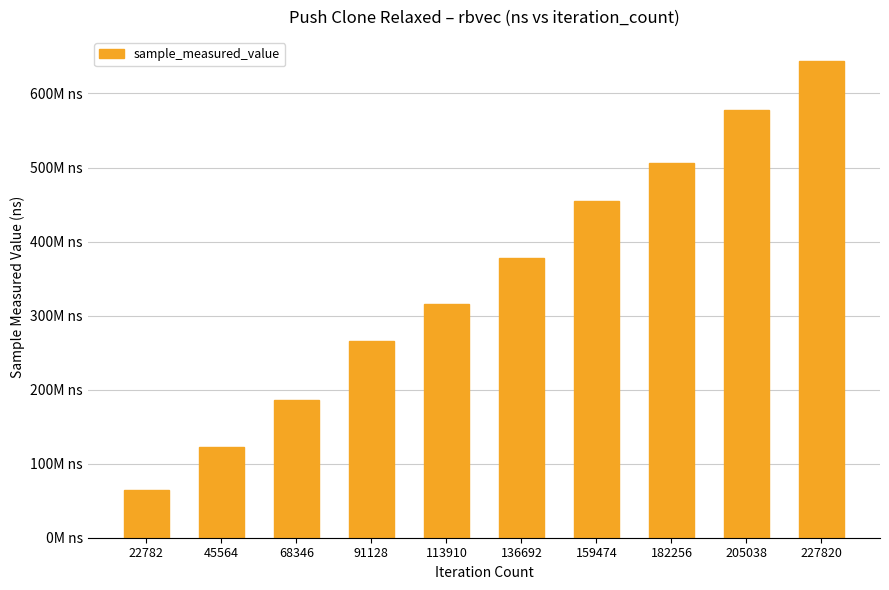

What is the difference between the maximum and second lowest values?

521092577